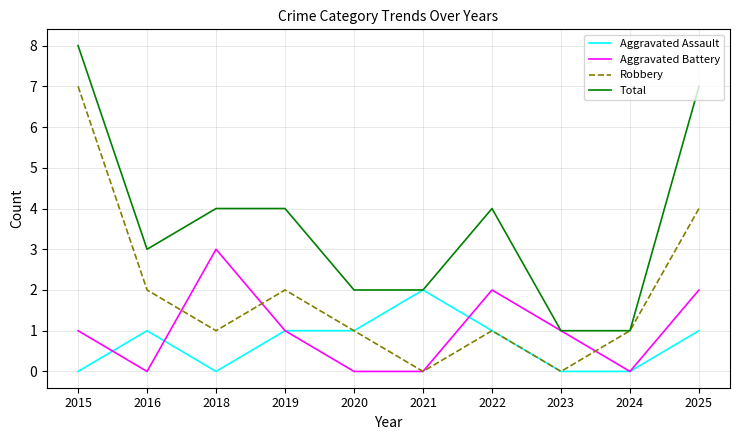

Reading right to left, what are all the values shown in this chart?

Aggravated Assault: 2025=1	2024=0	2023=0	2022=1	2021=2	2020=1	2019=1	2018=0	2016=1	2015=0
Aggravated Battery: 2025=2	2024=0	2023=1	2022=2	2021=0	2020=0	2019=1	2018=3	2016=0	2015=1
Robbery: 2025=4	2024=1	2023=0	2022=1	2021=0	2020=1	2019=2	2018=1	2016=2	2015=7
Total: 2025=7	2024=1	2023=1	2022=4	2021=2	2020=2	2019=4	2018=4	2016=3	2015=8